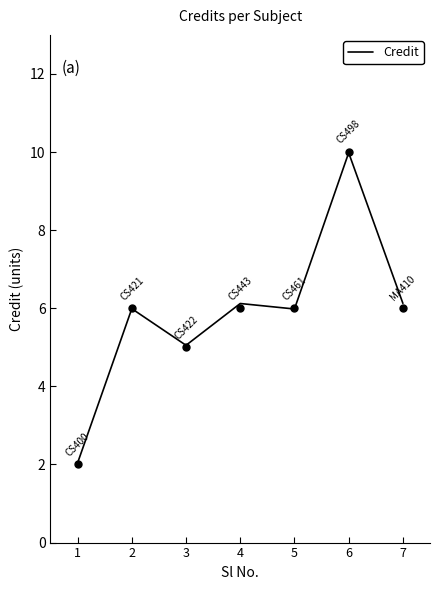

What is the sum of all values?

41.3